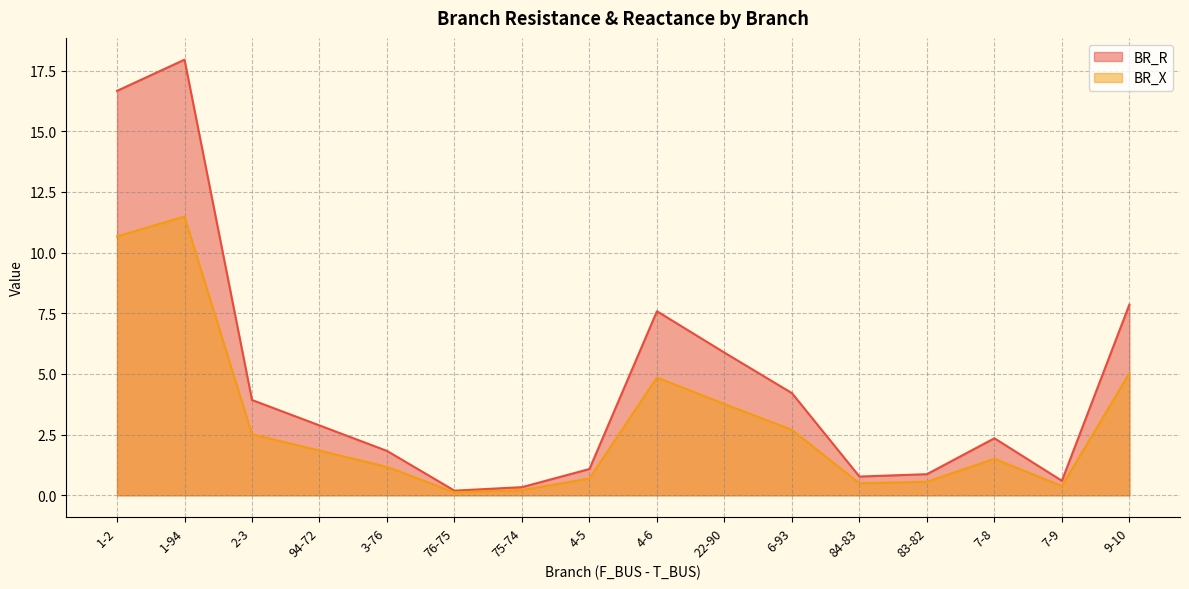

At which label does BR_R reach its peak?

1-94